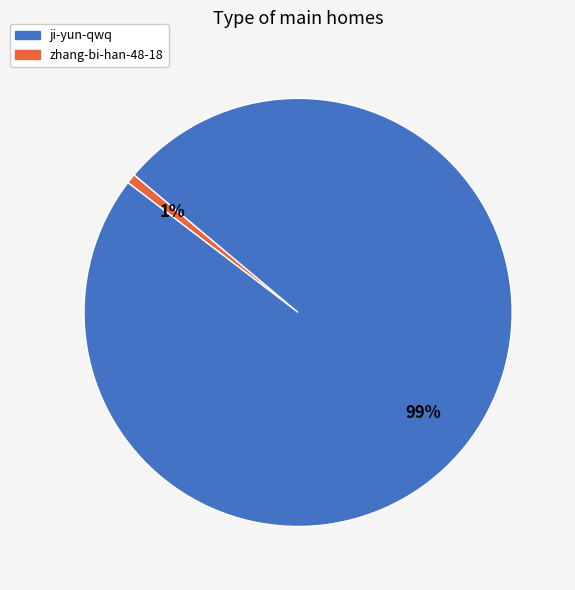

Does any single category account for the majority?

Yes